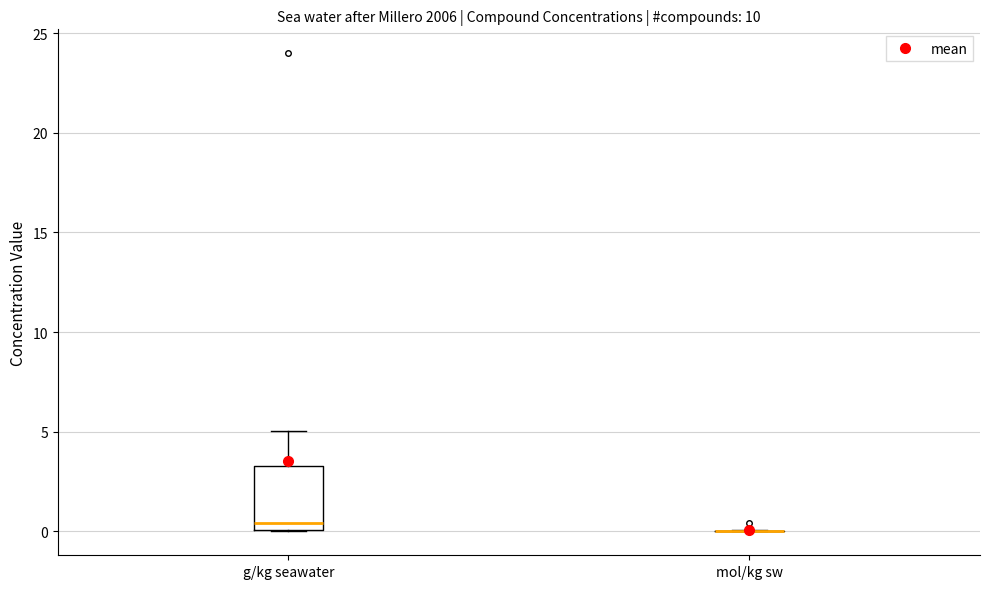

Reading left to right, read every box against the y-axis: the position of its median line, the range the box covers, and the ends of its whiskers. The values are not printed on the chart, so give them approximately, as read against the axis.

g/kg seawater: median 0.5, box 0.0 to 3.5, whiskers 0.0 to 5.0
mol/kg sw: box collapsed to a line at 0.0, whiskers 0.0 to 0.0